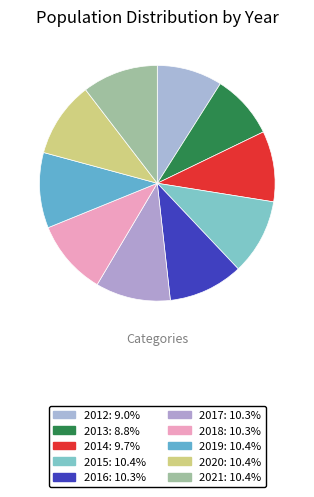

What percentage is the 2021 slice, to the nearest percent?

10%